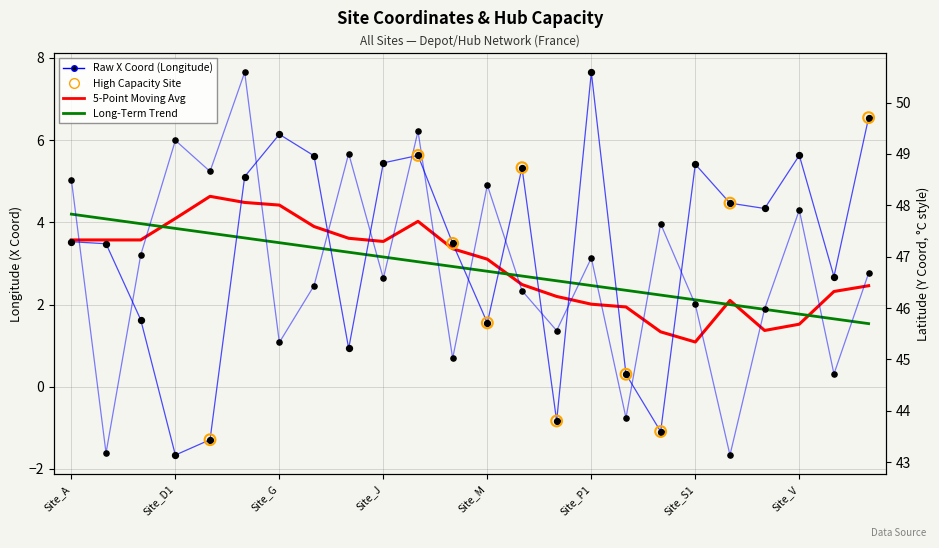

At which category is the sum across all series the highest?

Site_F